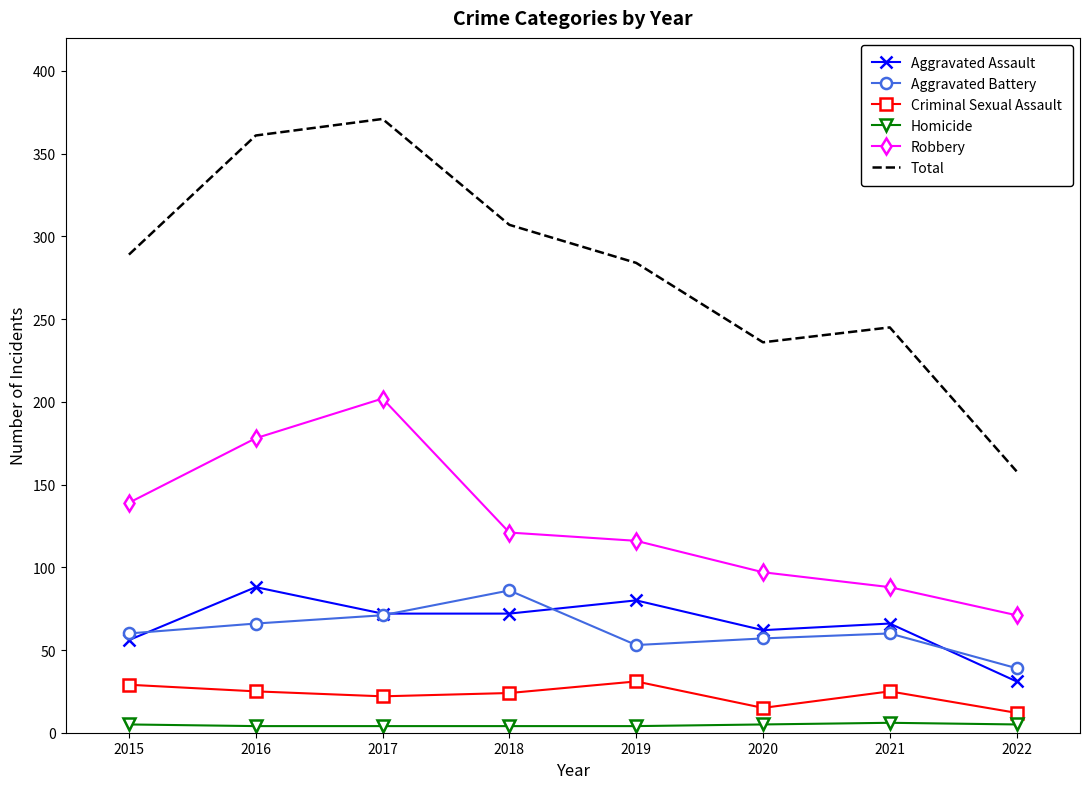

Between 2015 and 2018, which series saw the biggest shift?

Aggravated Battery